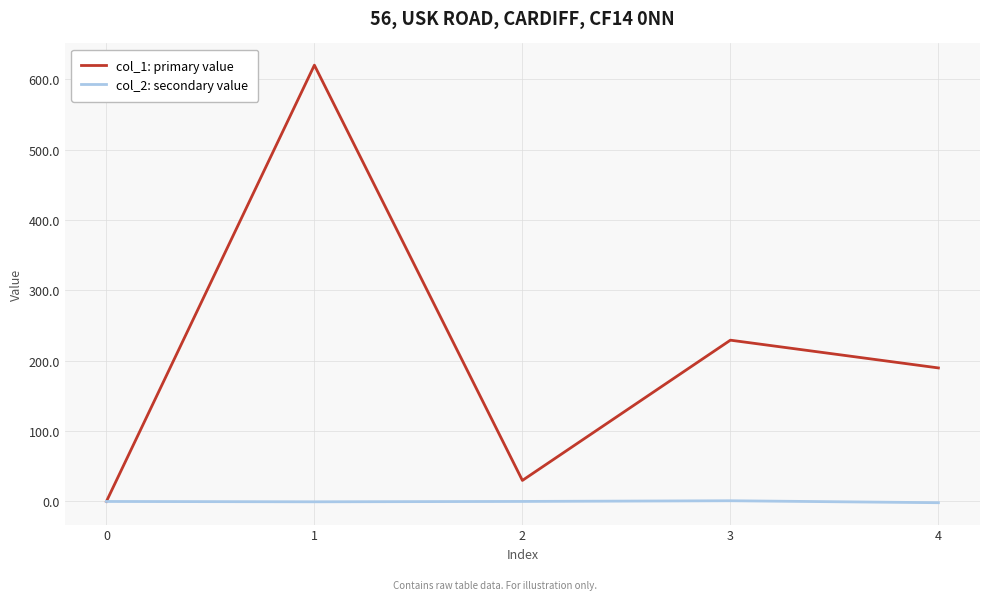

Does the chart have visible grid lines?

Yes